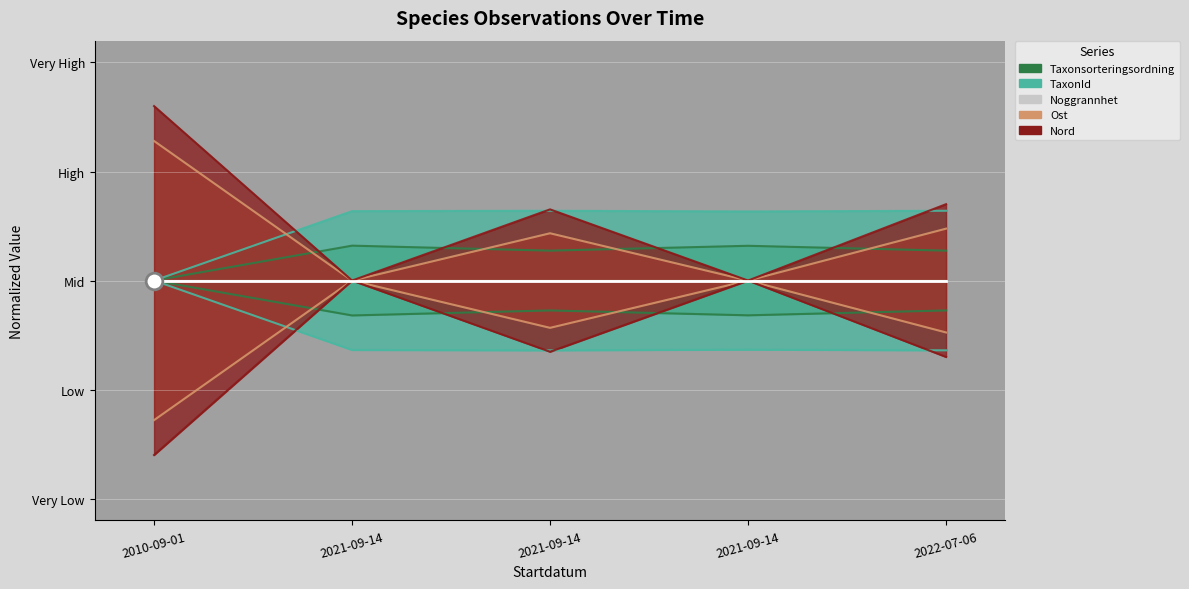

True or false: Ost and Taxonsorteringsordning intersect in this chart.

False